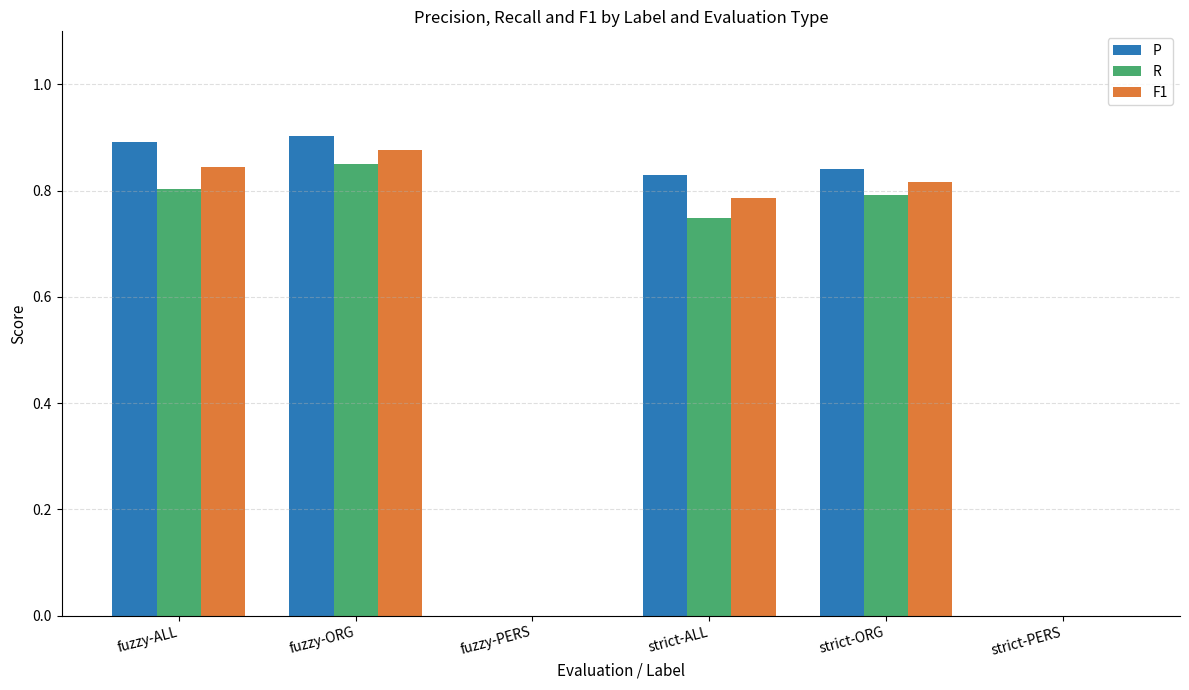

How many distinct data groups are displayed?

3